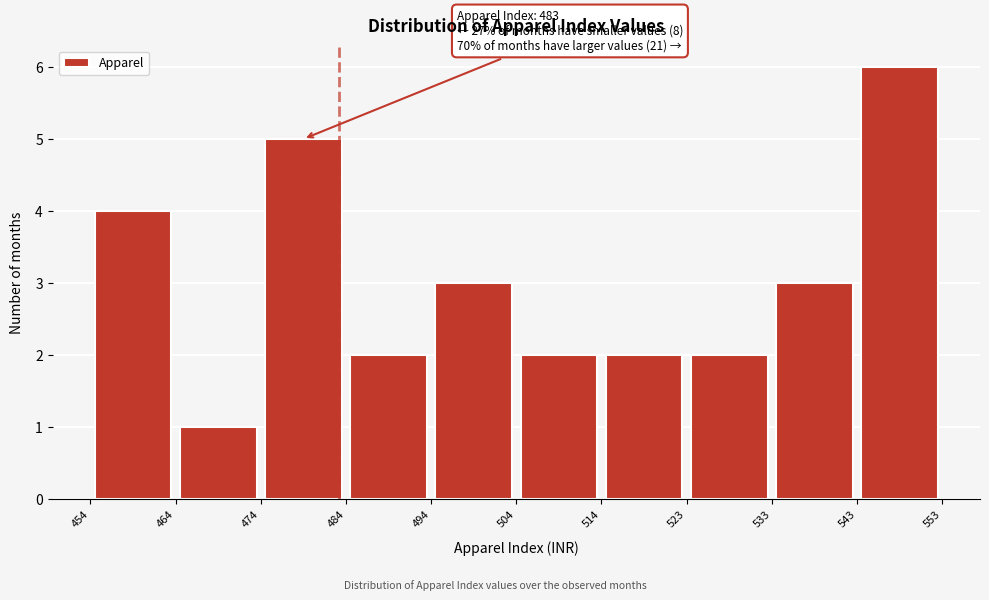

Which range on the x-axis has the tallest bar?

543 to 553